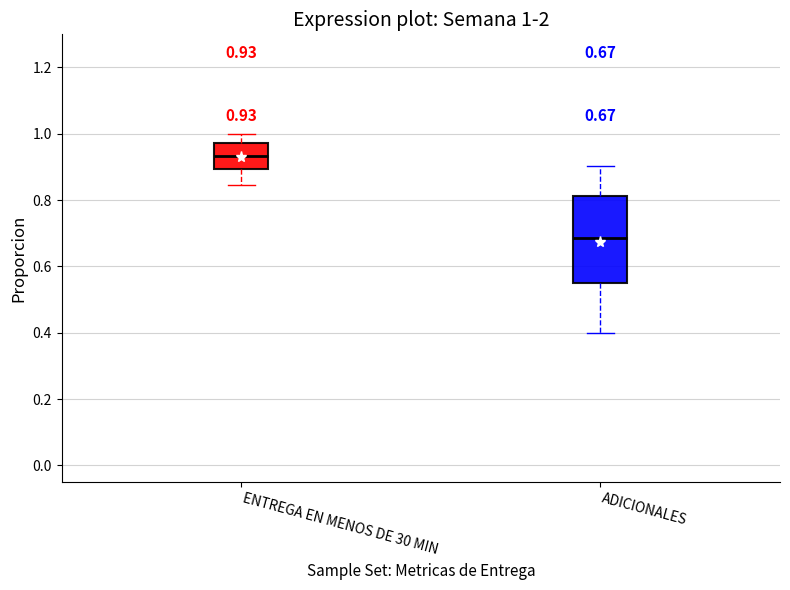

Which box has the lowest median line?

ADICIONALES